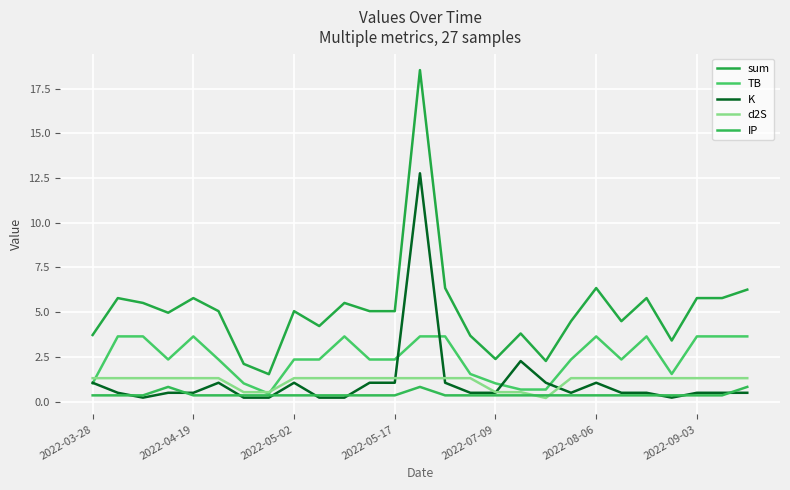

Reading left to right, extract all data points from this chart.

sum: 3.7	5.8	5.5	5.0	5.8	5.1	2.1	1.5	5.1	4.2	5.5	5.1	5.1	18.5	6.3	3.7	2.4	3.8	2.3	4.5	6.3	4.5	5.8	3.4	5.8	5.8	6.3
TB: 1.0	3.6	3.6	2.3	3.6	2.3	1.0	0.4	2.3	2.3	3.6	2.3	2.3	3.6	3.6	1.5	1.0	0.7	0.7	2.3	3.6	2.3	3.6	1.5	3.6	3.6	3.6
K: 1.1	0.5	0.2	0.5	0.5	1.1	0.2	0.2	1.1	0.2	0.2	1.1	1.1	12.8	1.1	0.5	0.5	2.3	1.1	0.5	1.1	0.5	0.5	0.2	0.5	0.5	0.5
d2S: 1.3	1.3	1.3	1.3	1.3	1.3	0.5	0.5	1.3	1.3	1.3	1.3	1.3	1.3	1.3	1.3	0.5	0.5	0.2	1.3	1.3	1.3	1.3	1.3	1.3	1.3	1.3
IP: 0.3	0.3	0.3	0.8	0.3	0.3	0.3	0.3	0.3	0.3	0.3	0.3	0.3	0.8	0.3	0.3	0.3	0.3	0.3	0.3	0.3	0.3	0.3	0.3	0.3	0.3	0.8